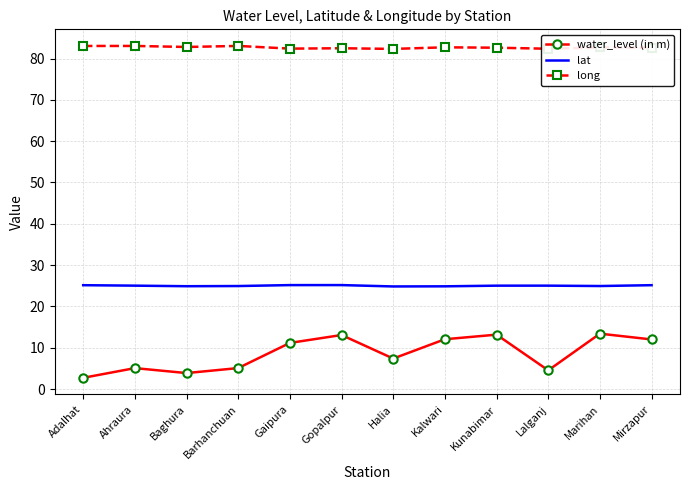

Is it true that water_level (in m) equals 13.4 at Marihan?

True